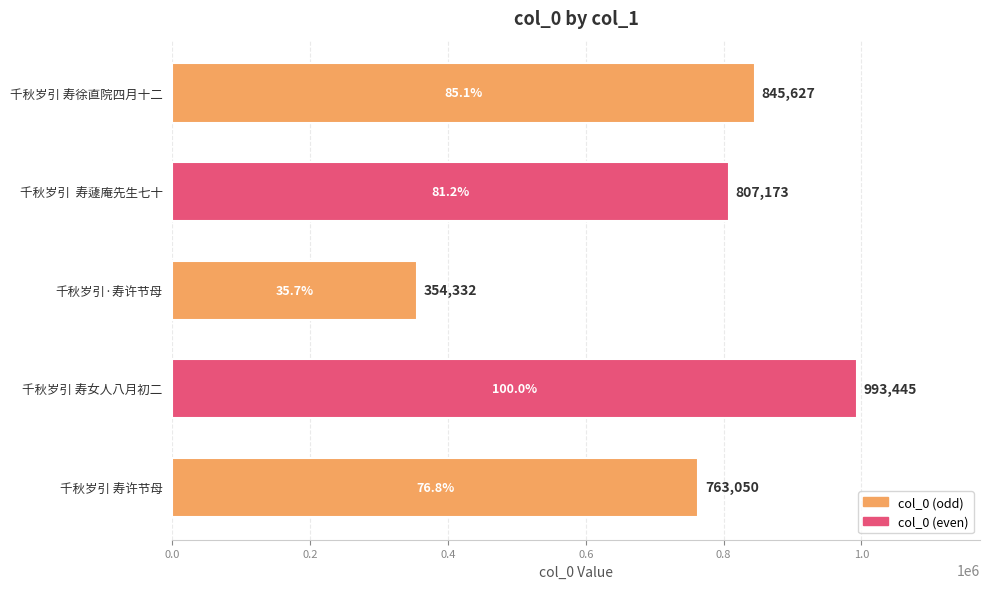

List the labels in order of value, smallest first.

千秋岁引·寿许节母, 千秋岁引 寿许节母, 千秋岁引  寿蘧庵先生七十, 千秋岁引 寿徐直院四月十二, 千秋岁引 寿女人八月初二